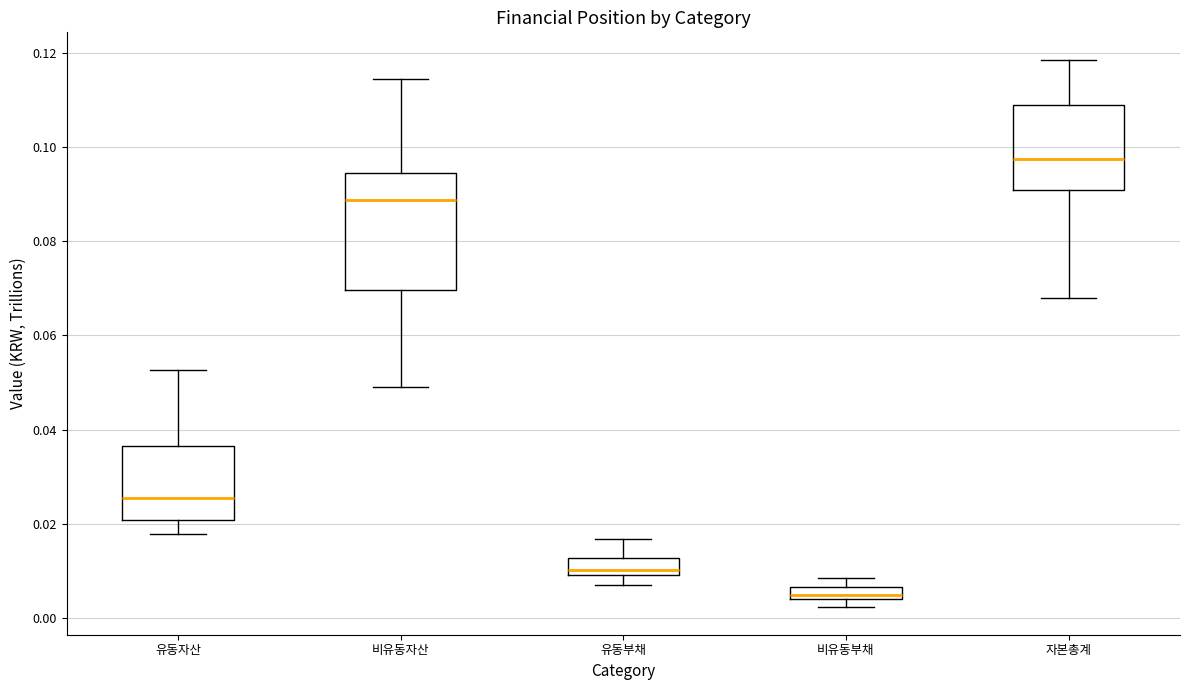

Comparing the boxes themselves (not the whiskers), which one is the tallest?

비유동자산